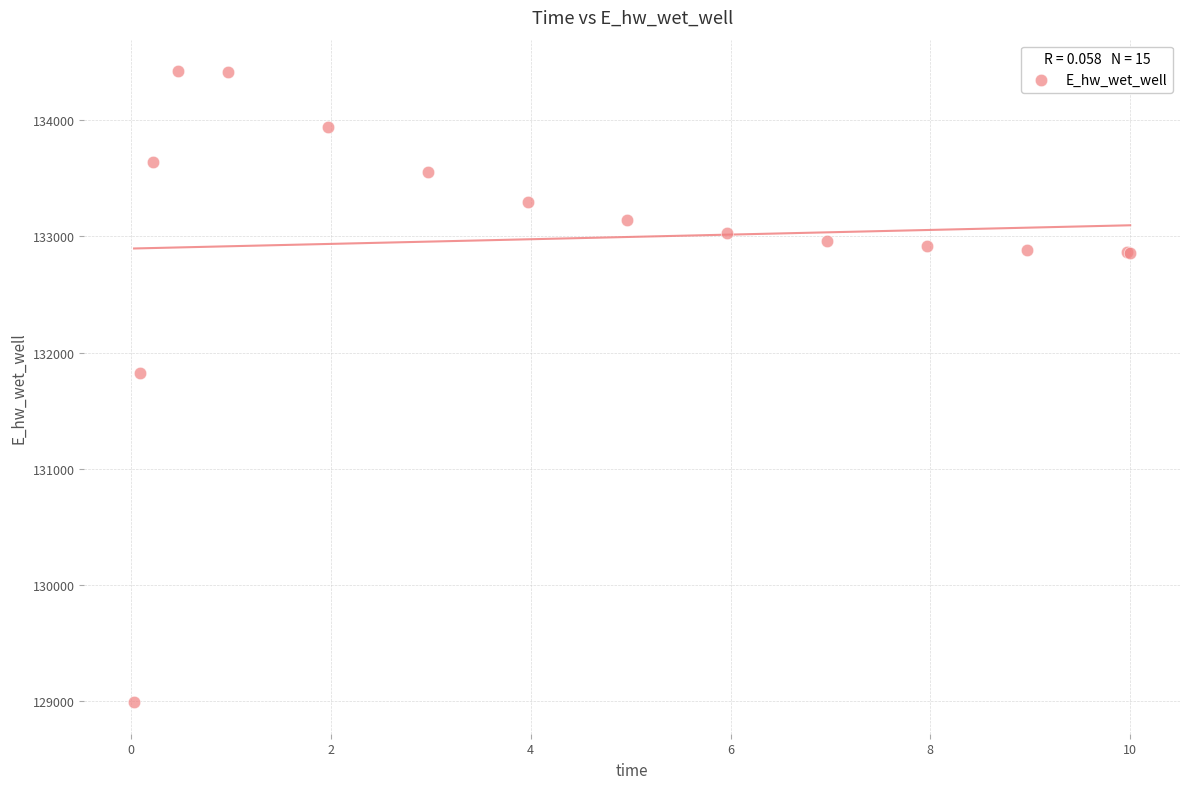

What Y value in the scatter plot is closest to 131706?

131823.8